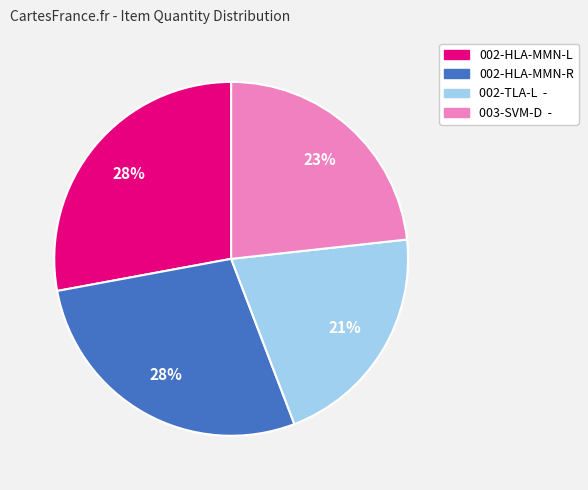

Is there any slice that represents more than half of the pie?

No